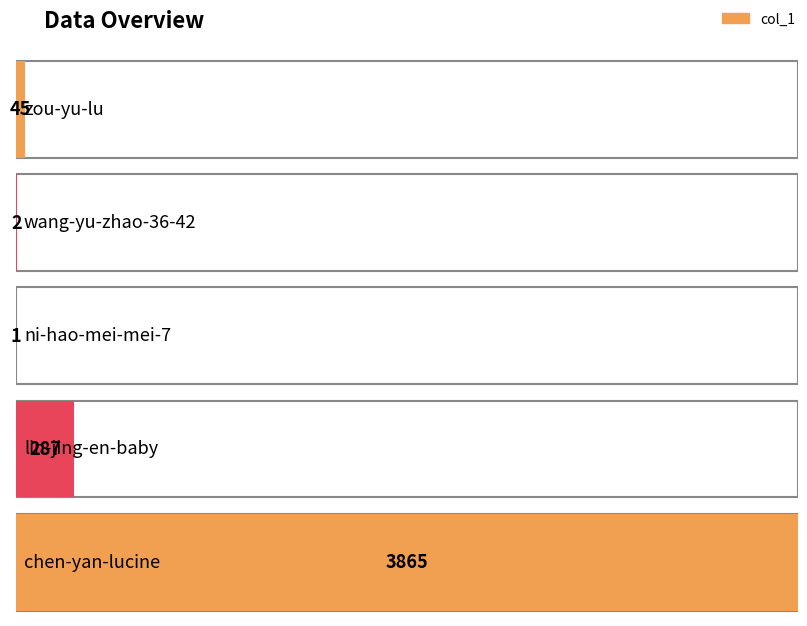

Which category has the highest value across all series?

chen-yan-lucine